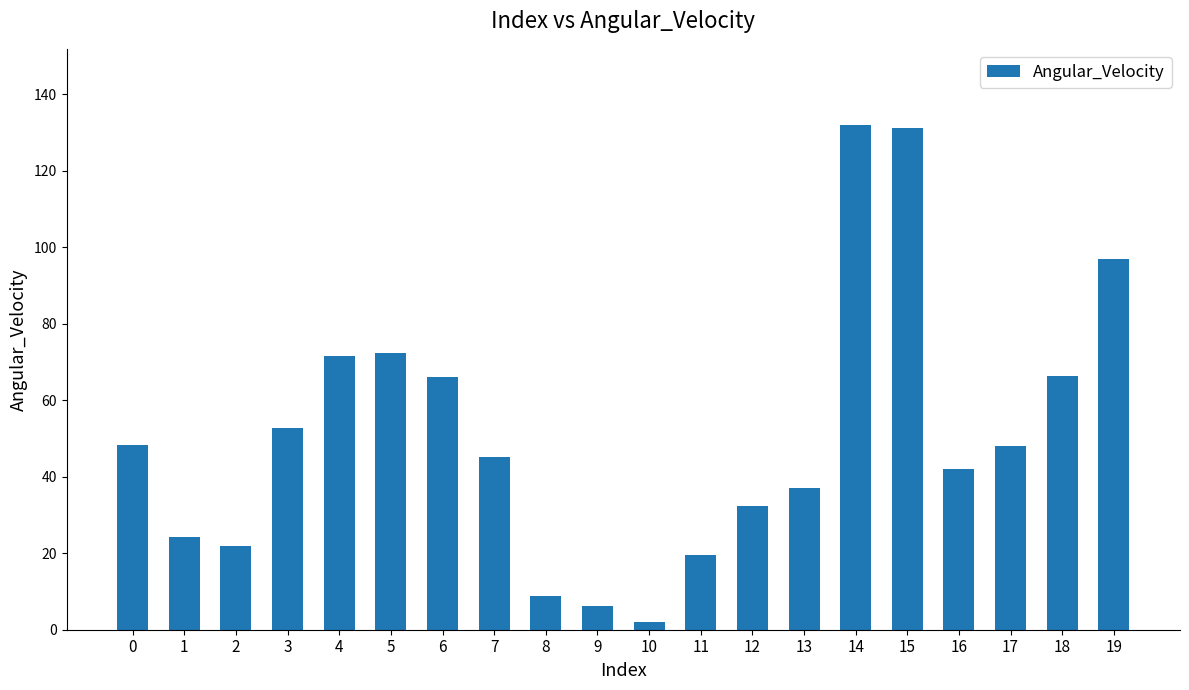

What is the change in value from 2 to 17?

+26.1